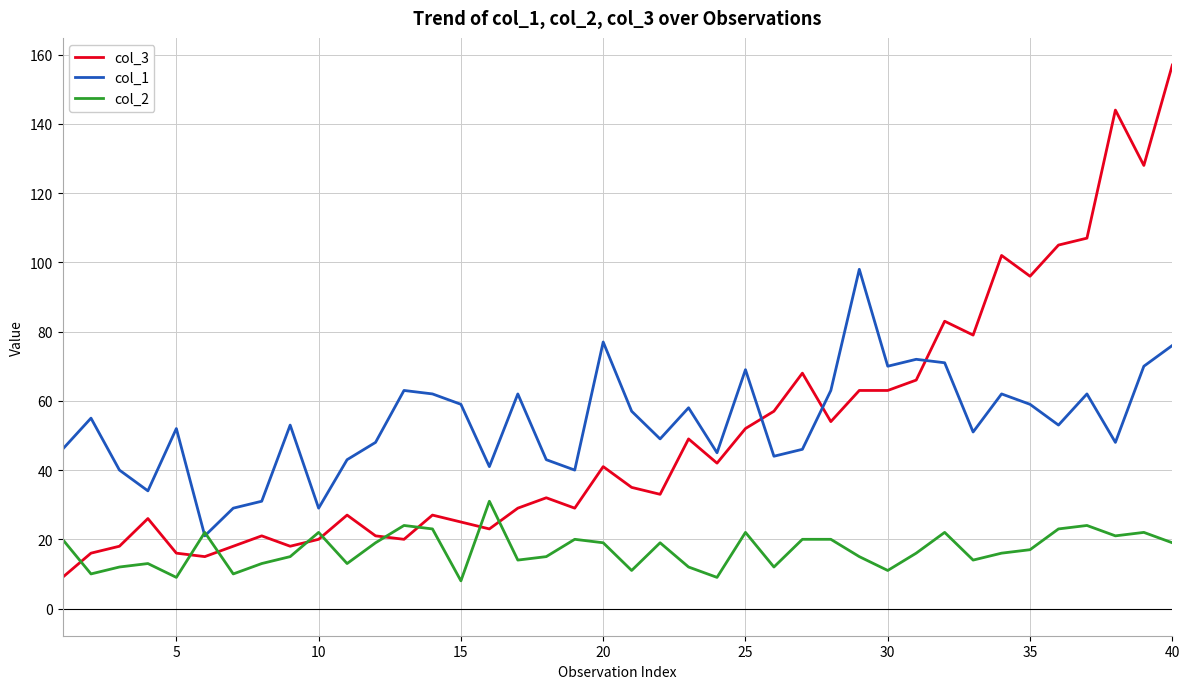

What are all the series names shown in the legend?

col_3, col_1, col_2